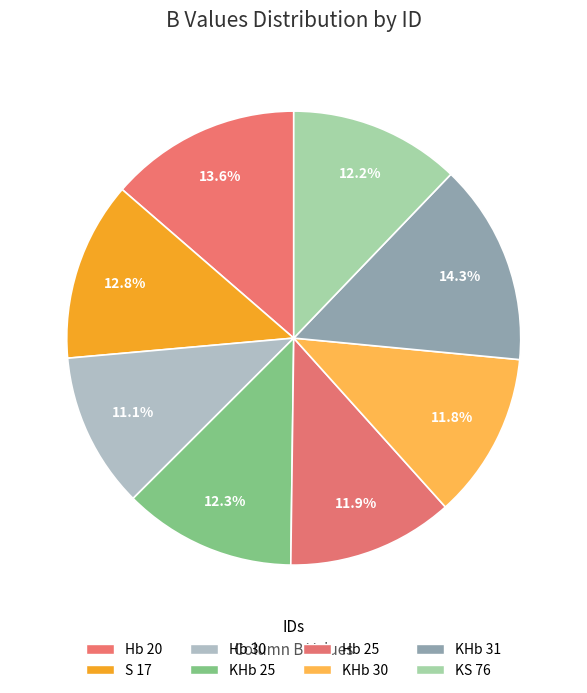

Which category has the smallest portion of the pie?

Hb 30